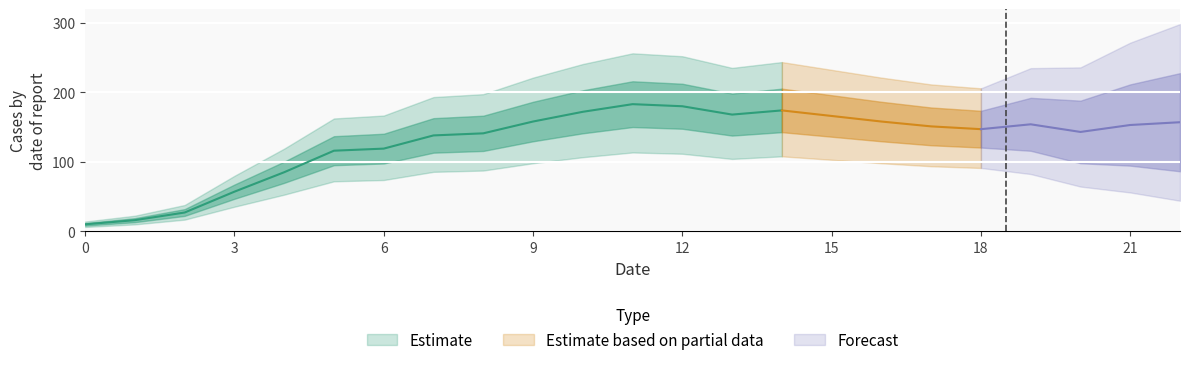

Between 20 and 3, which is larger?

20